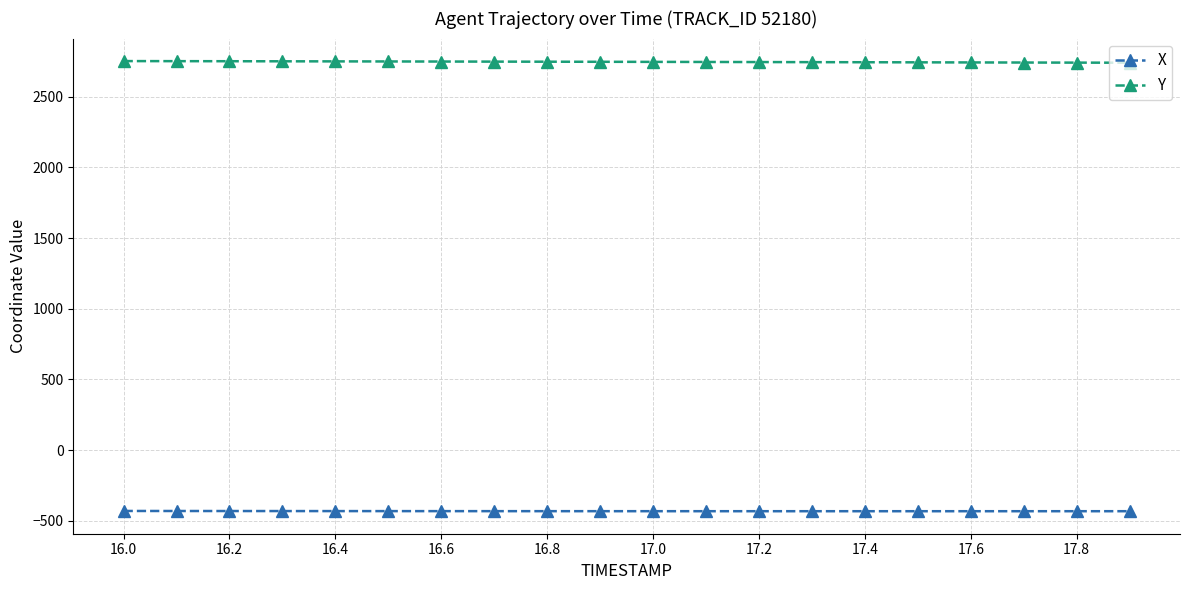

At how many categories does at least one series exceed 2122?

20